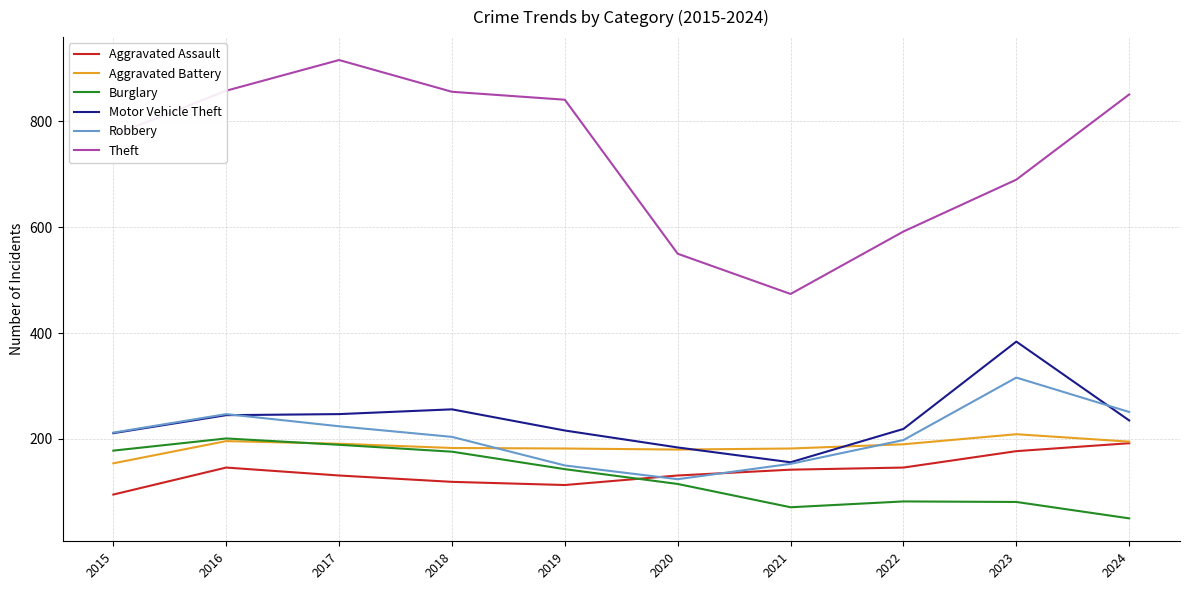

Which series has the largest range (max minus min)?

Theft